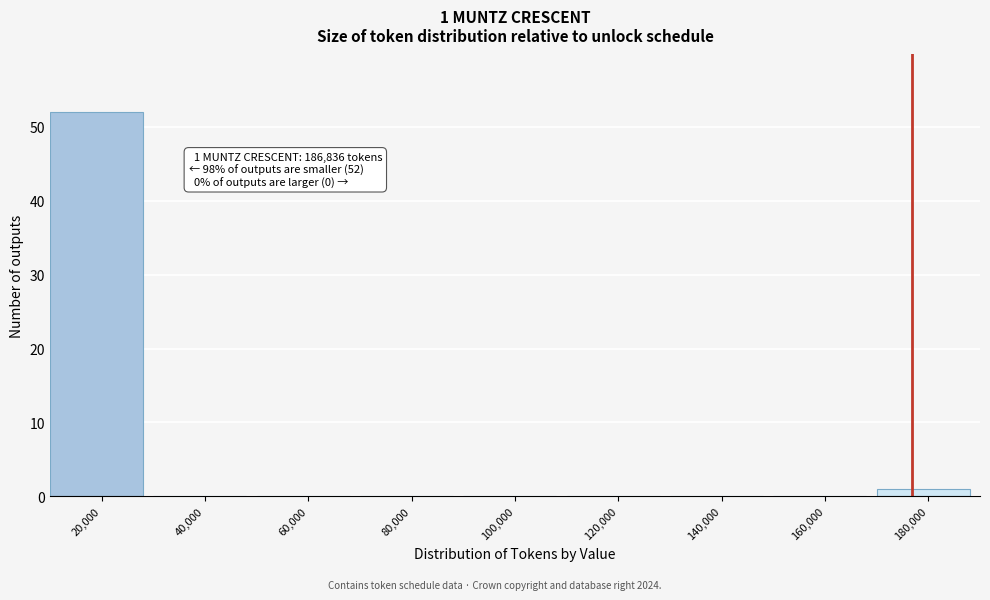

Reading left to right, list all the values displayed in this chart.

20,000=52	40,000=0	60,000=0	80,000=0	100,000=0	120,000=0	140,000=0	160,000=0	180,000=1